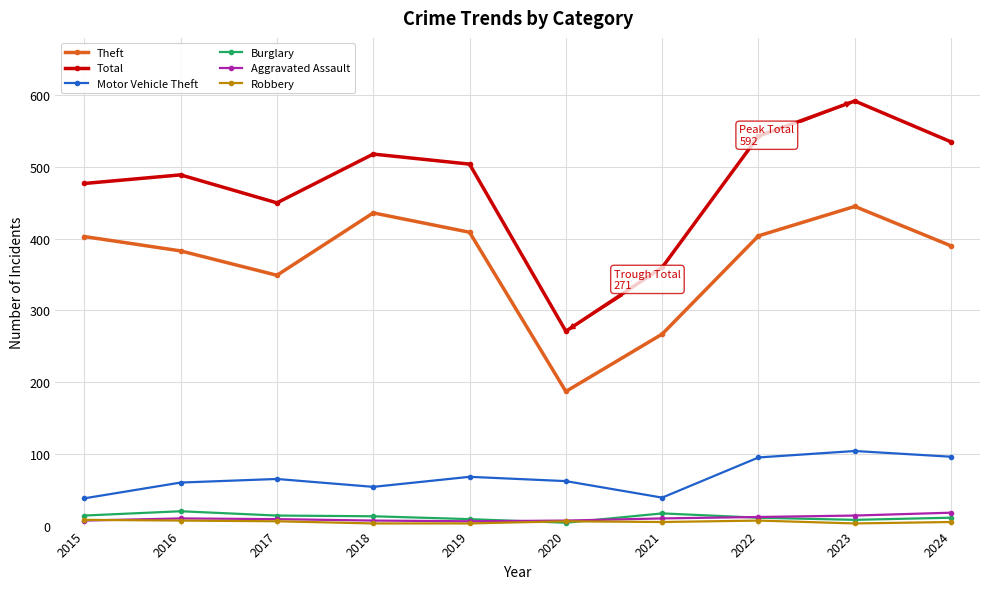

At how many categories does at least one series exceed 441?

8